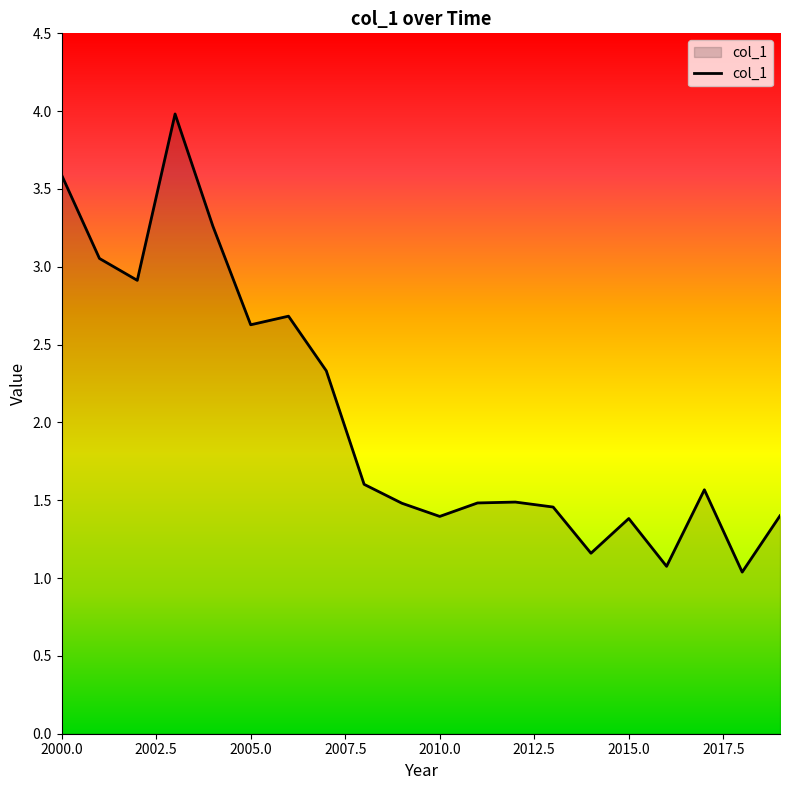

What is the minimum value shown in the chart?

1.0